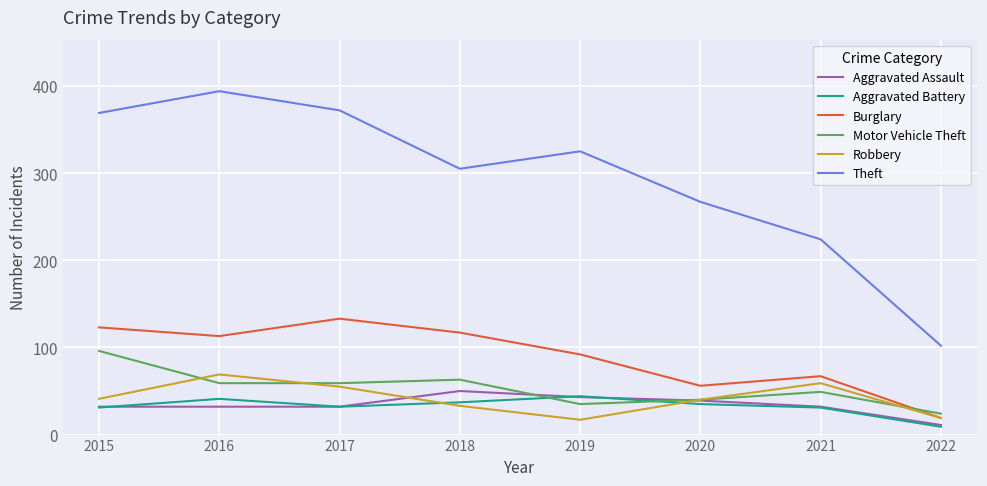

True or false: Aggravated Battery has a value of 37 at 2018.

True